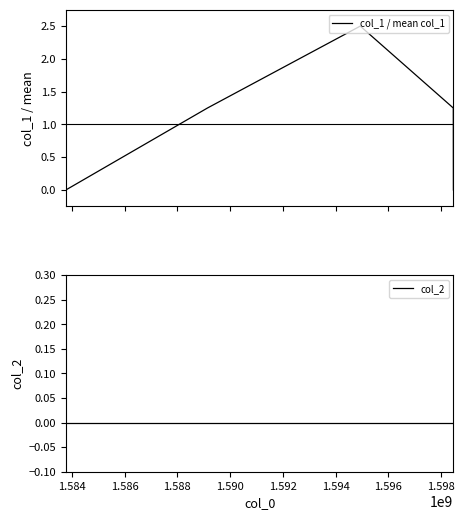

What are all the series names shown in the legend?

col_1 / mean col_1, col_2